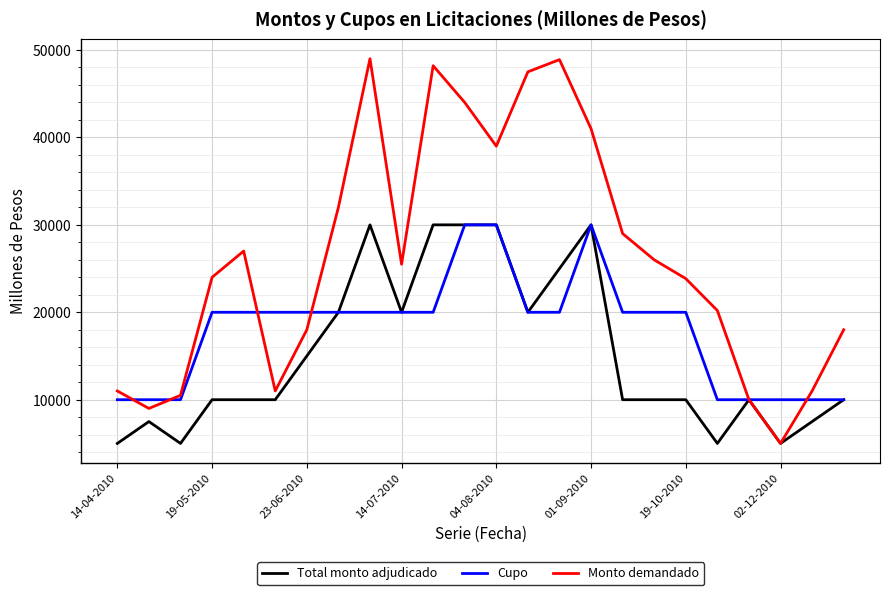

How many Cupo values are between 10000 and 20000?

21